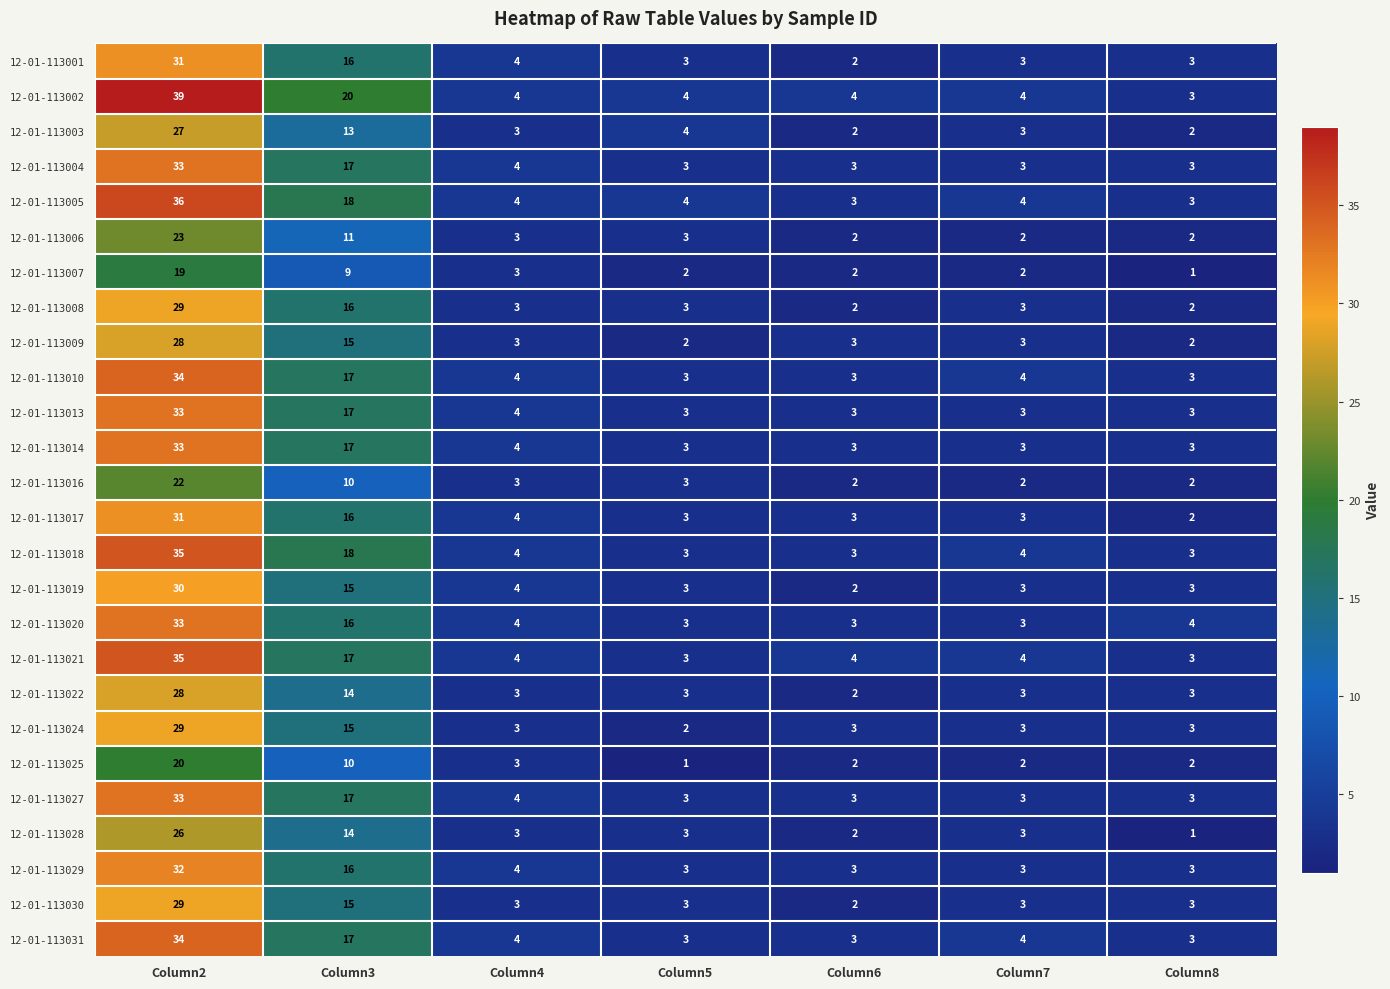

Read the 12-01-113014 value at Column3.

17